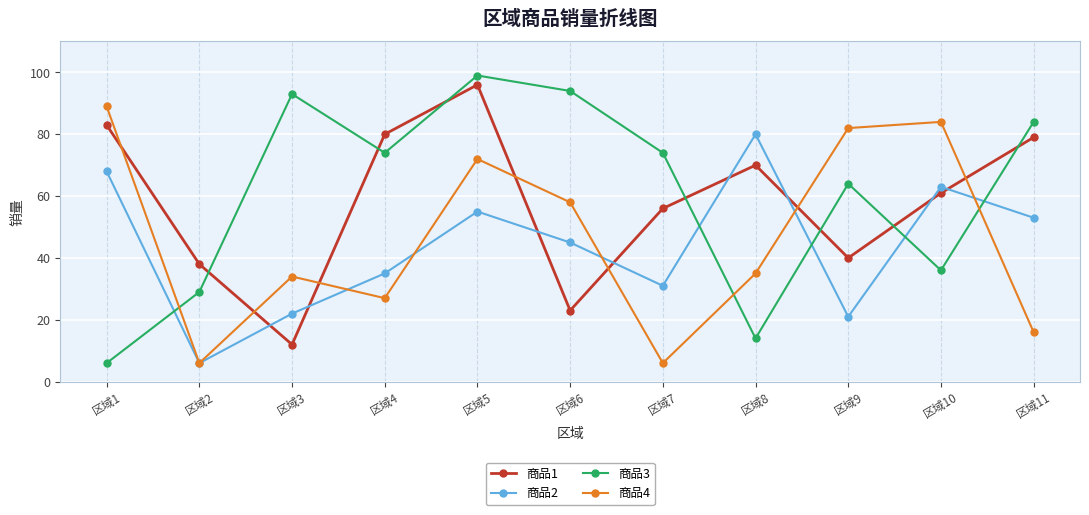

List the series in order of their overall mean, highest first.

商品3, 商品1, 商品4, 商品2